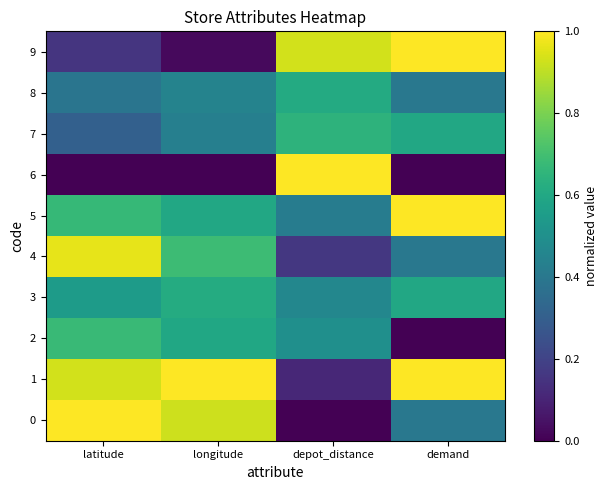

At depot_distance, list the series in order from smallest to largest.

0, 1, 4, 5, 3, 2, 8, 7, 9, 6